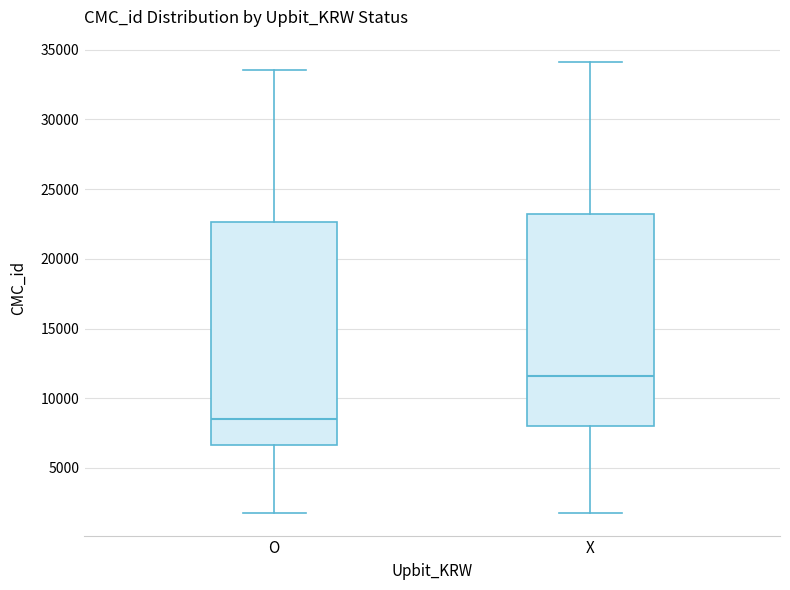

Reading left to right, read every box against the y-axis: the position of its median line, the range the box covers, and the ends of its whiskers. The values are not printed on the chart, so give them approximately, as read against the axis.

O: median 8500, box 6500 to 22500, whiskers 2000 to 33500
X: median 11500, box 8000 to 23000, whiskers 2000 to 34000